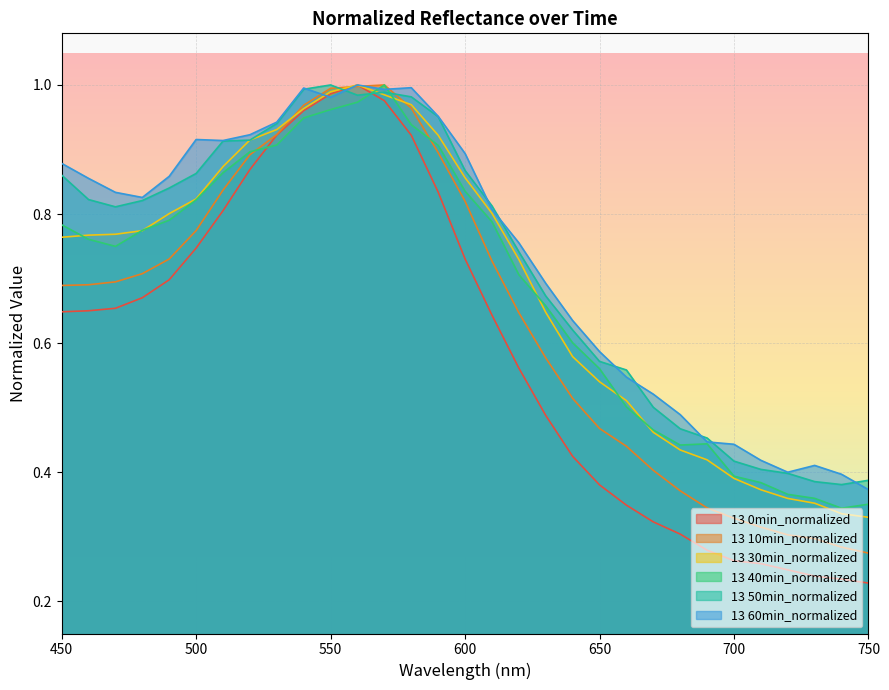

What is the sum of the 13 60min_normalized values at 700 and 470?

1.3